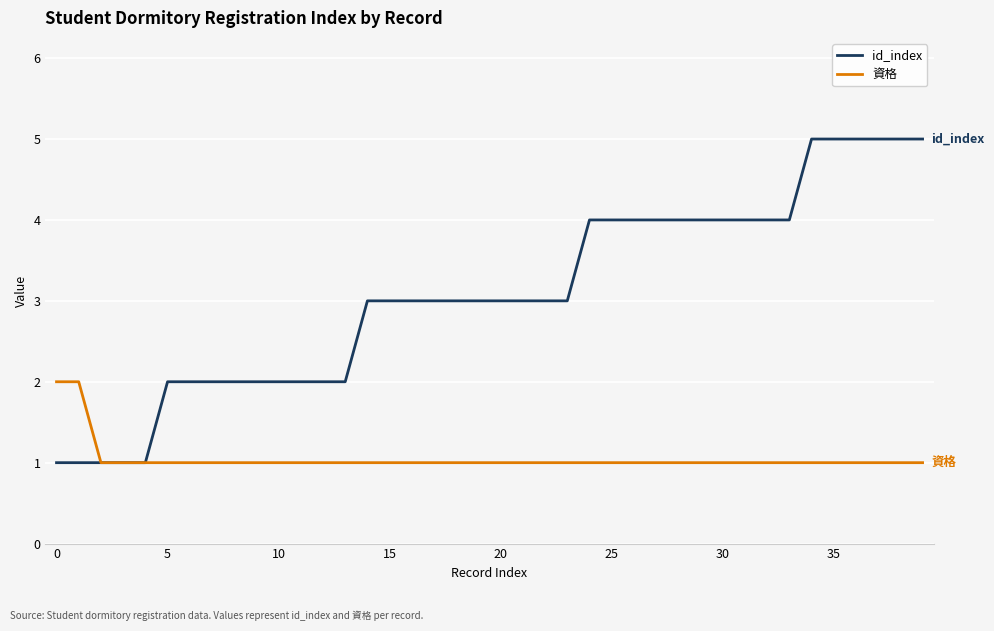

Which series has the largest total across all categories?

id_index